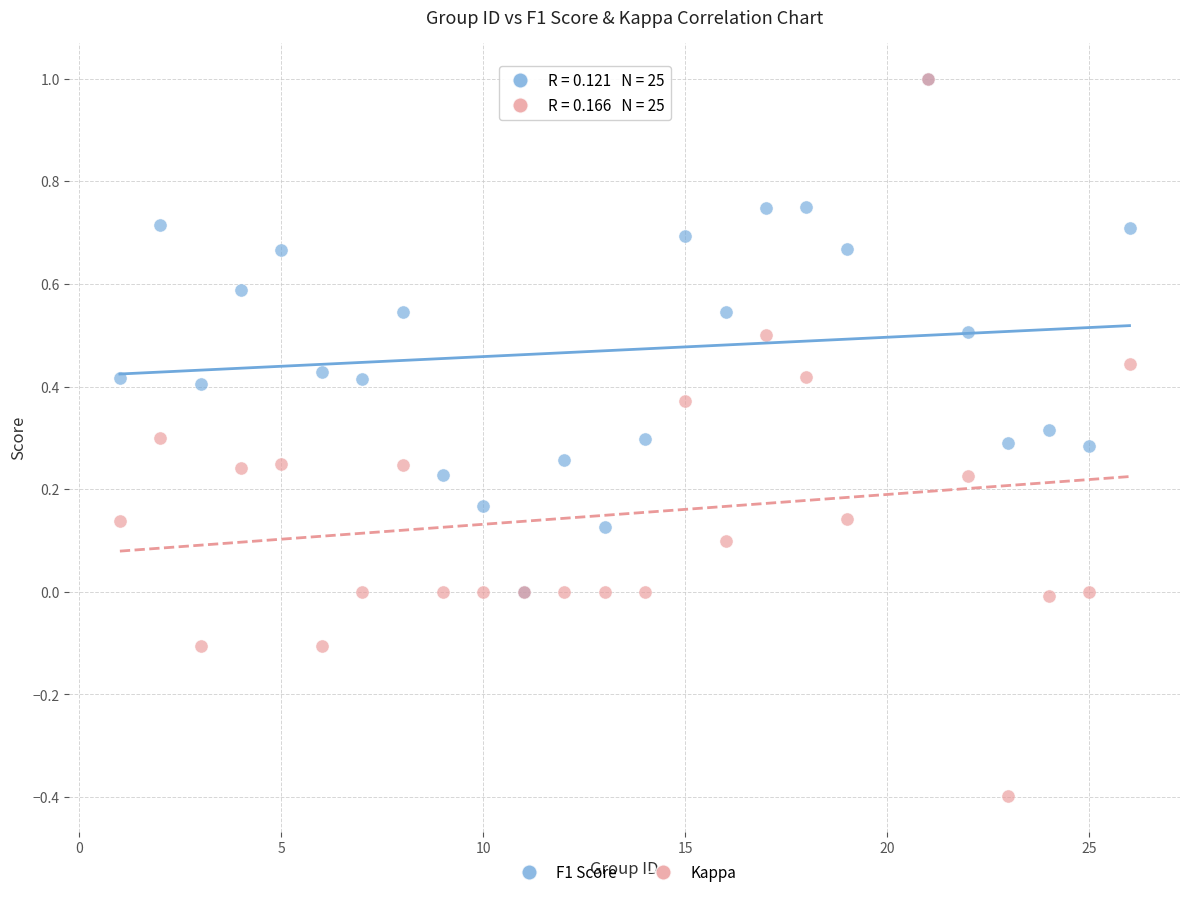

What are all the series names shown in the legend?

F1 Score, Kappa